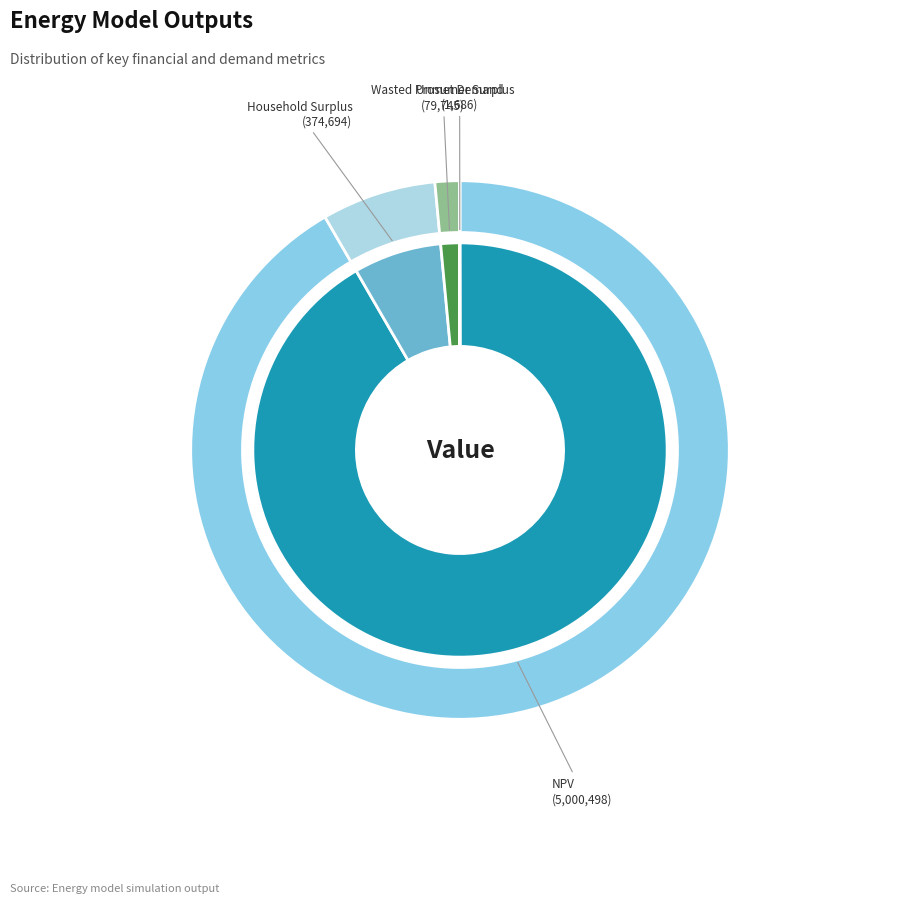

What percentage is the NPV slice, to the nearest percent?

92%